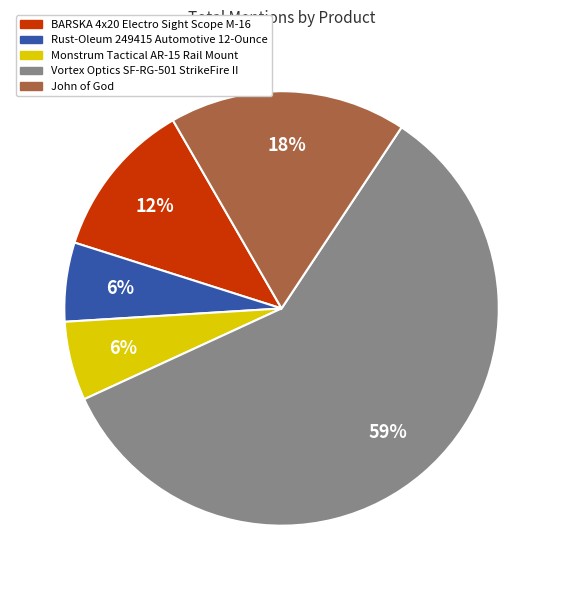

Do BARSKA 4x20 Electro Sight Scope M-16 and Monstrum Tactical AR-15 Rail Mount together represent more than half of the pie?

No